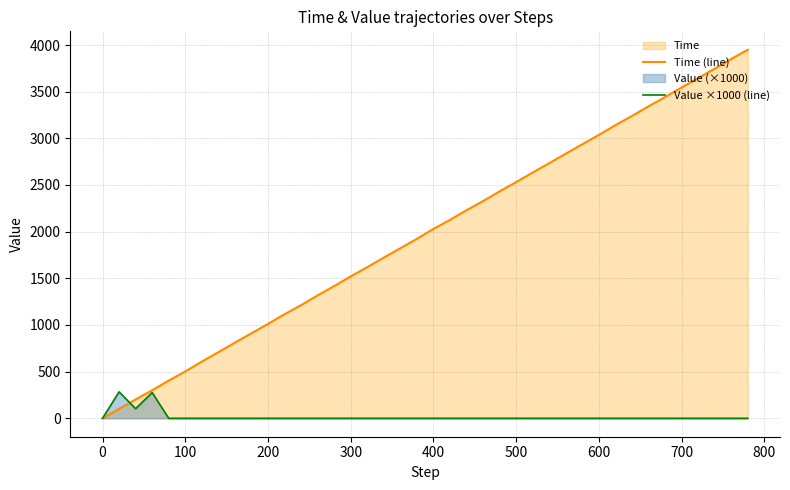

Rank the series by their average value, from lowest to highest.

Value ×1000 (line), Time (line)